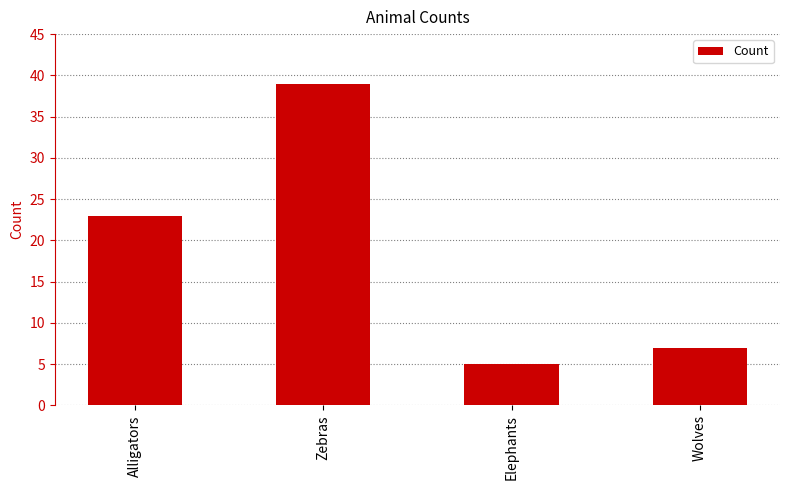

Between Elephants and Zebras, which is larger?

Zebras